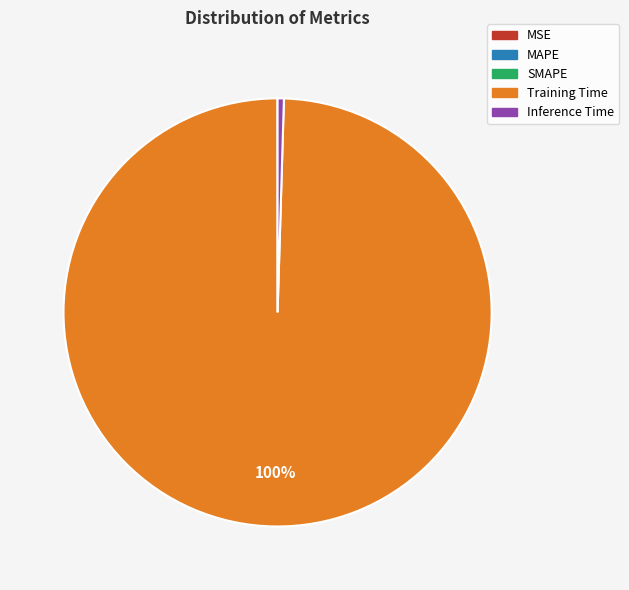

What is the majority slice?

Training Time